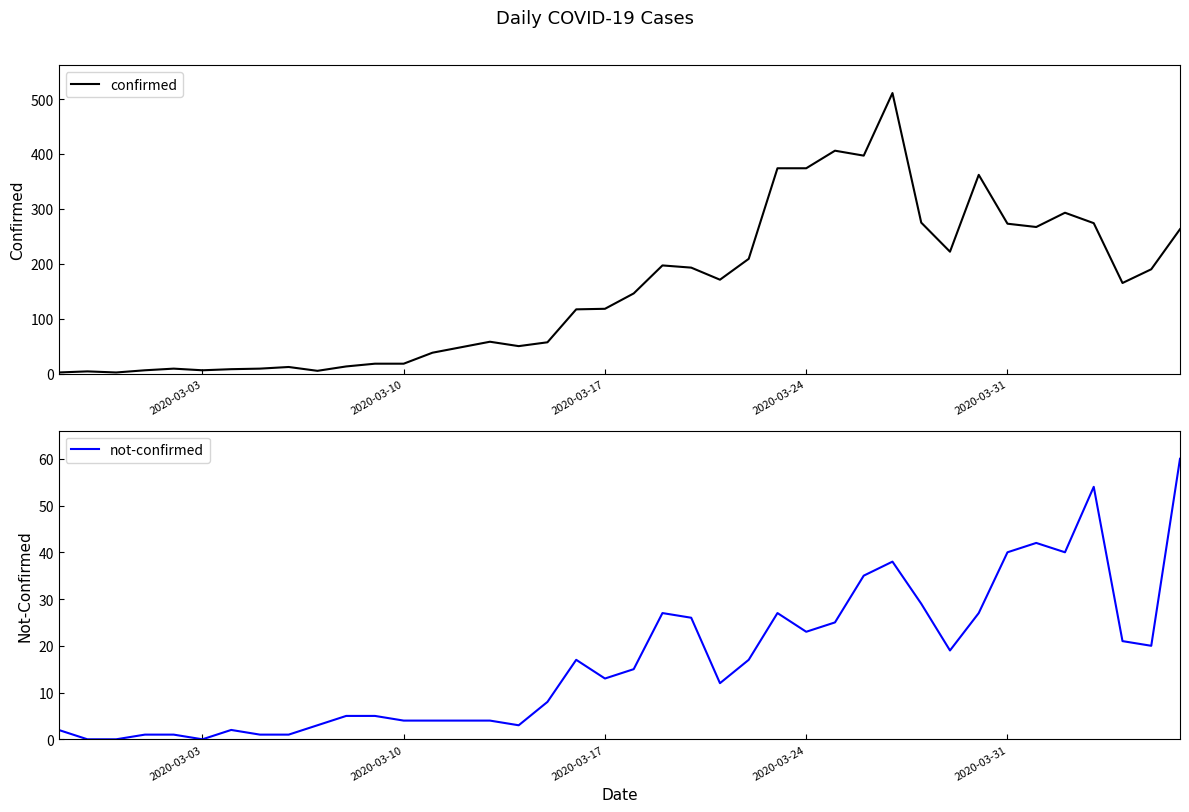

Rank the series by their average value, from highest to lowest.

confirmed, not-confirmed